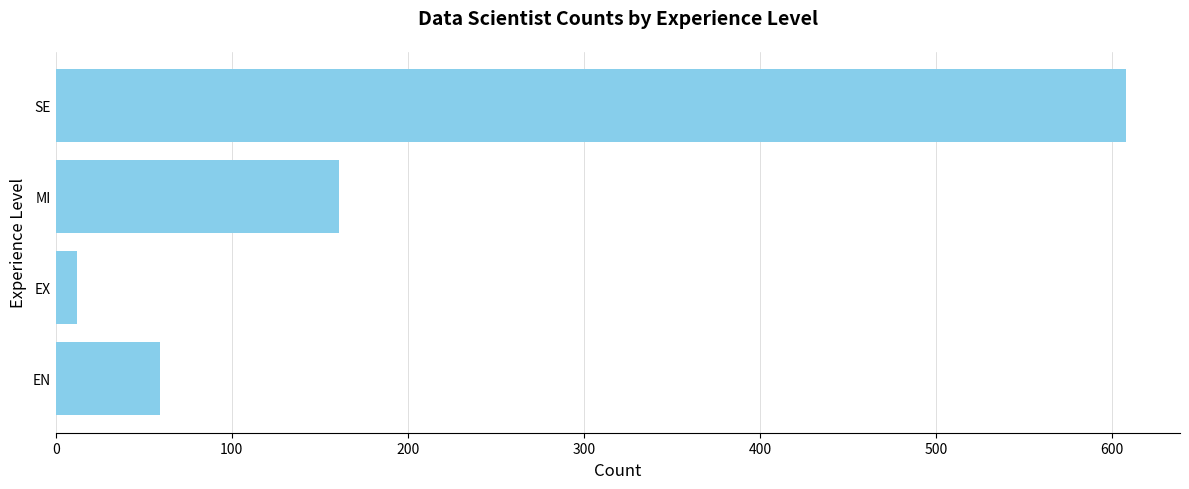

Approximately how many times larger is the value at SE compared to EN?

10.3